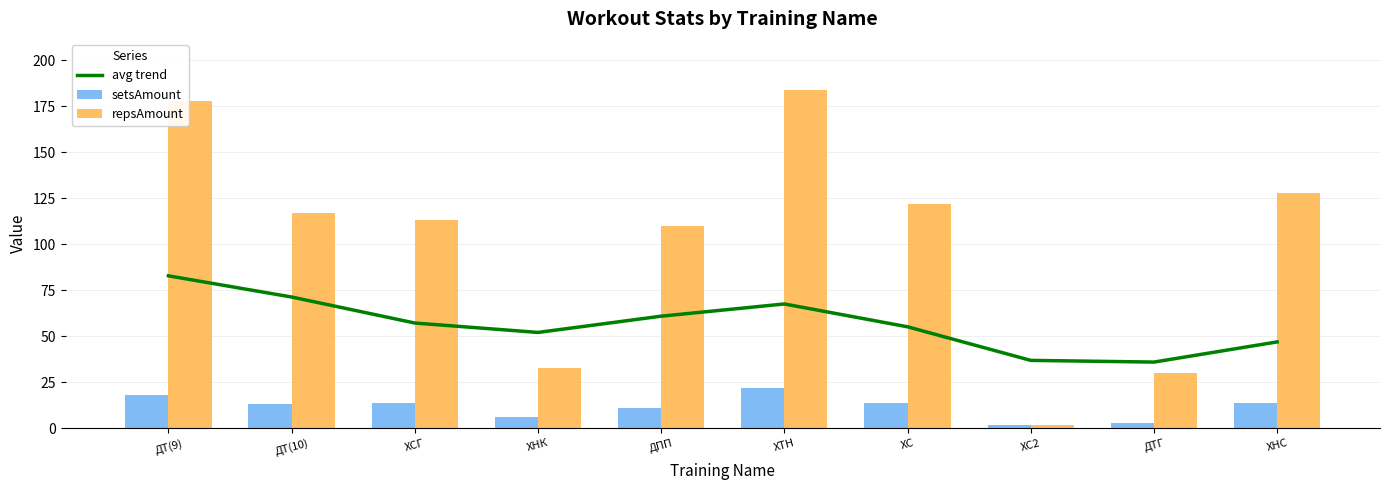

Are the bars horizontal?

No